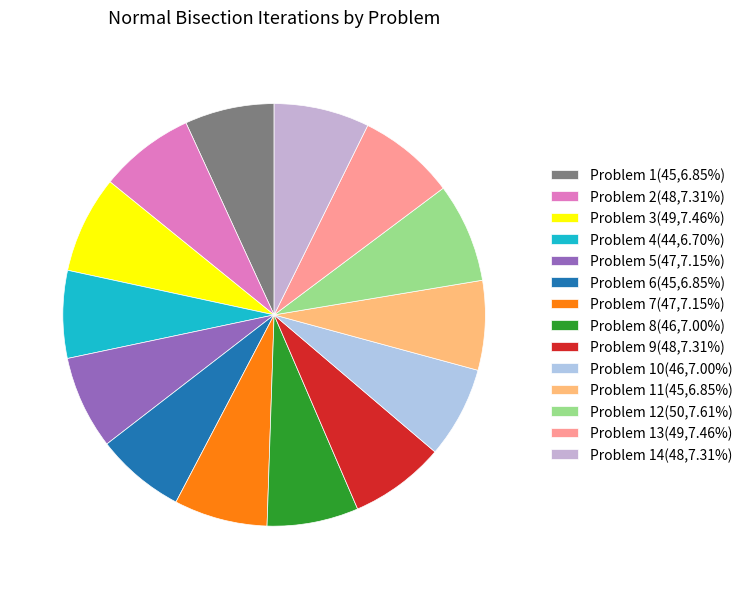

How many slices are in this pie chart?

14